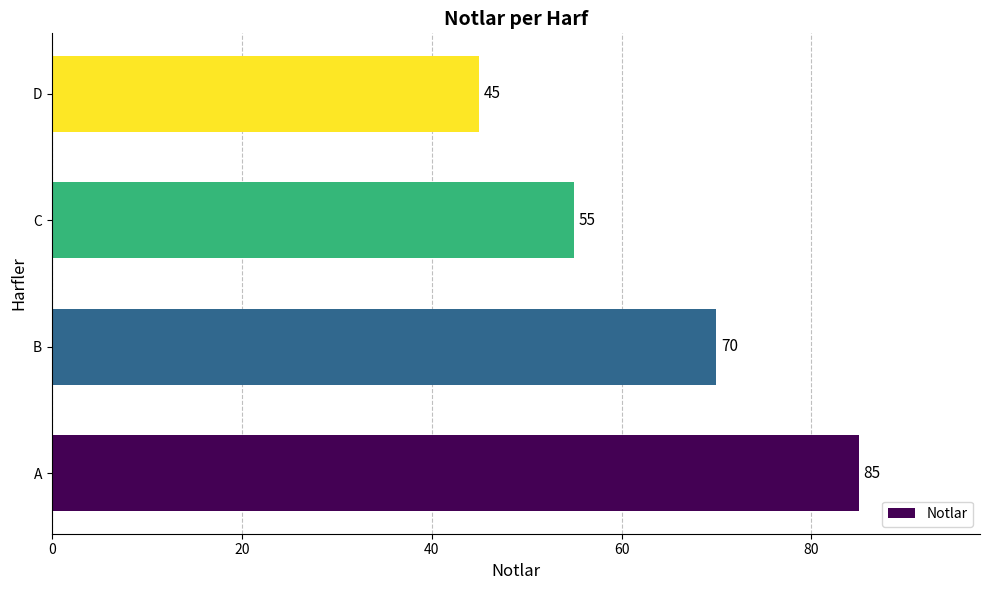

What is the sum of all values?

255